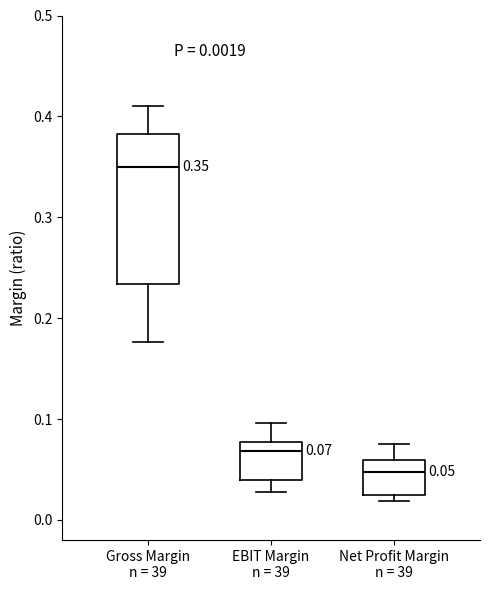

Which box is the tallest, from its lower edge to its upper edge?

Gross Margin n = 39